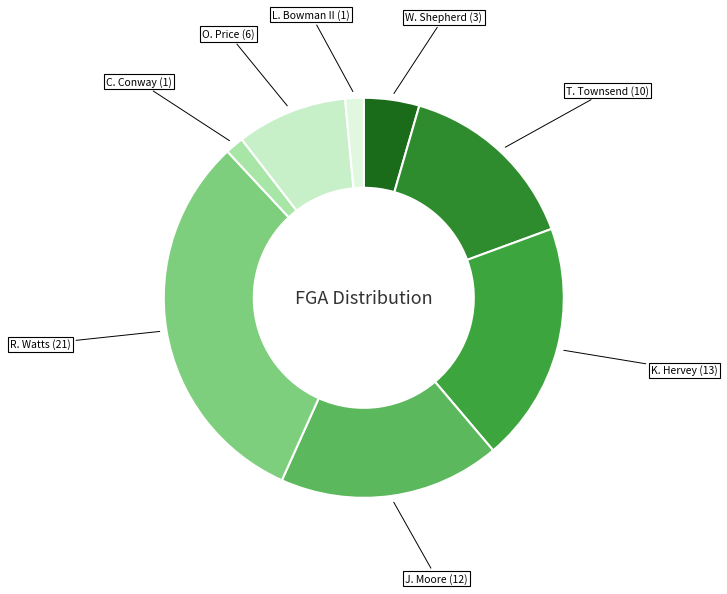

Is there a majority slice in this chart?

No